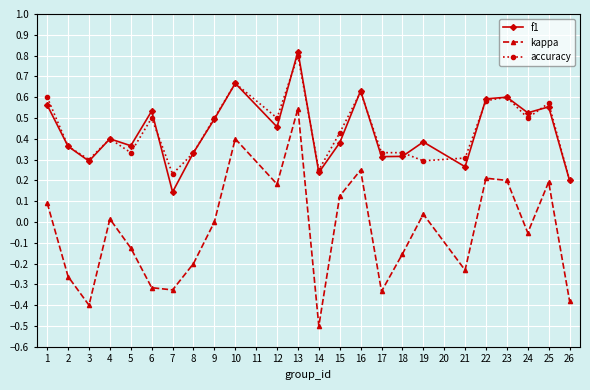

How many series are shown in this chart?

3